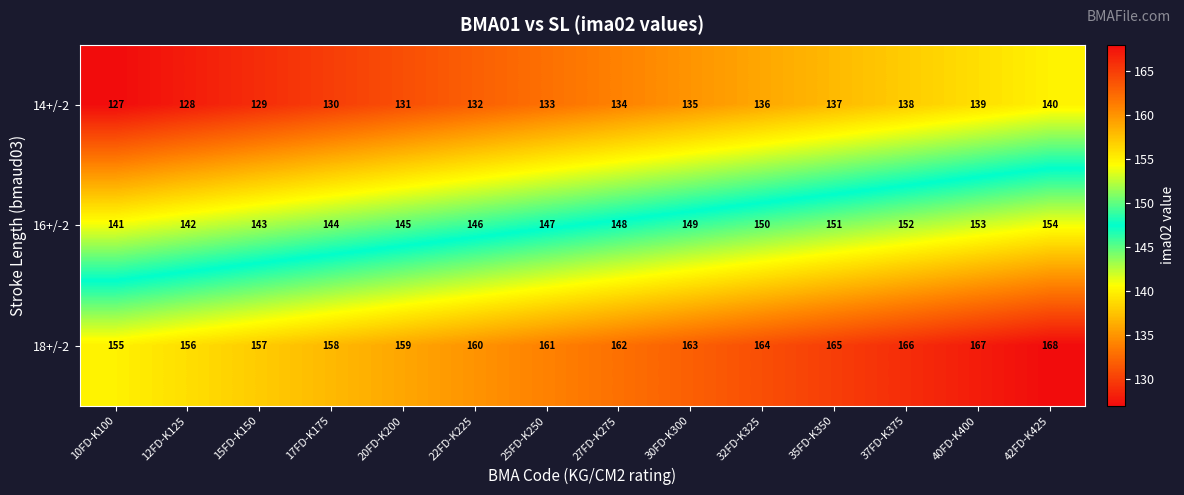

At which category is the sum across all series the highest?

42FD-K425